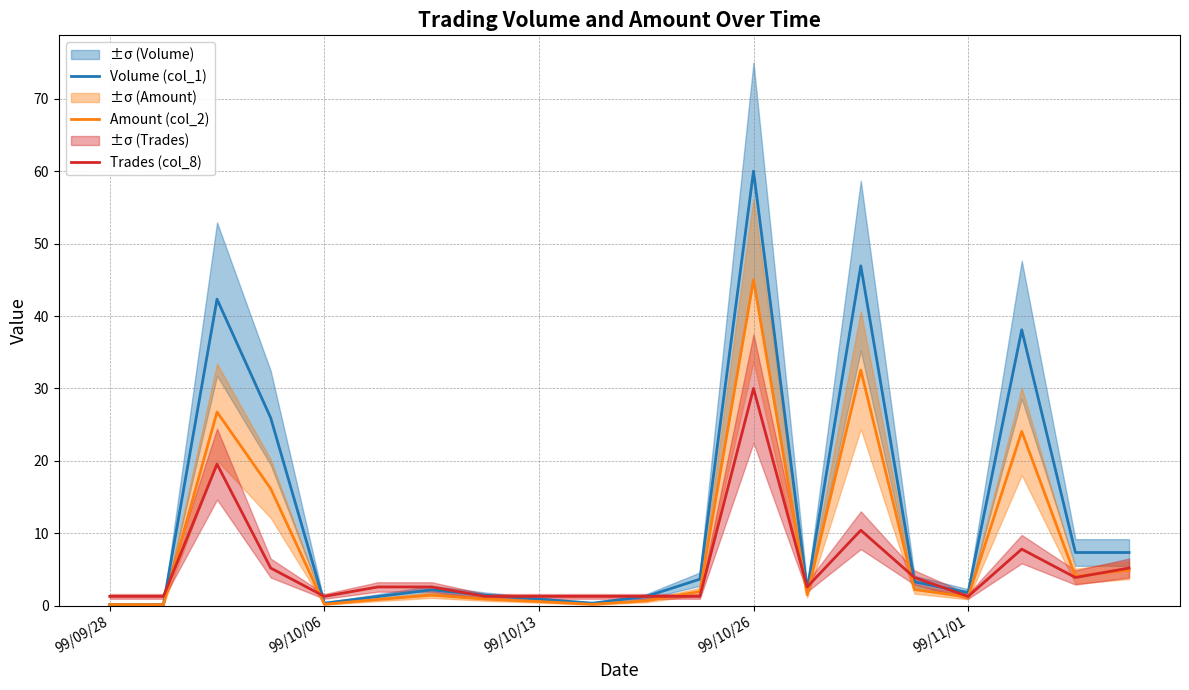

Which category has the highest value in the Amount (col_2) series?

99/10/26